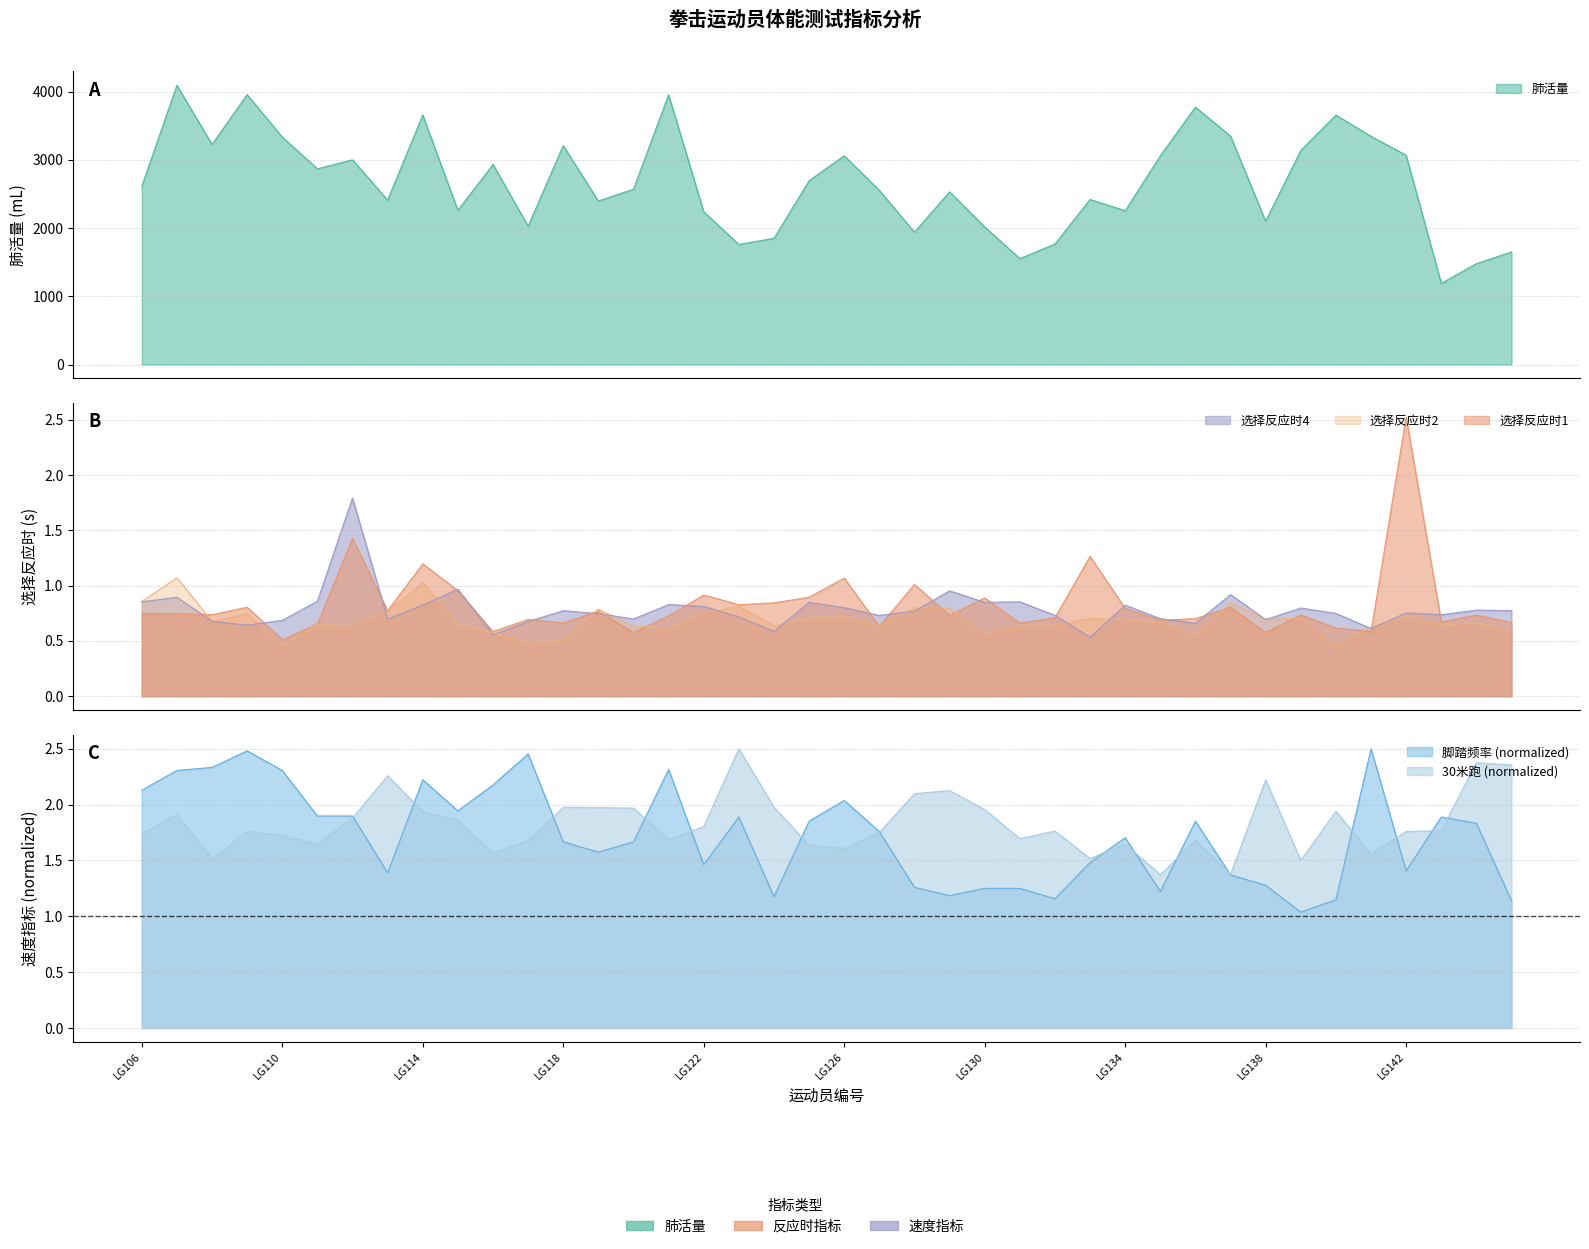

Rank the categories by 选择反应时4 value from highest to lowest.

LG112, LG115, LG129, LG137, LG107, LG111, LG106, LG131, LG130, LG125, LG121, LG114, LG134, LG122, LG126, LG139, LG144, LG145, LG118, LG128, LG142, LG140, LG119, LG143, LG132, LG127, LG123, LG135, LG120, LG113, LG138, LG110, LG108, LG117, LG136, LG109, LG141, LG124, LG116, LG133